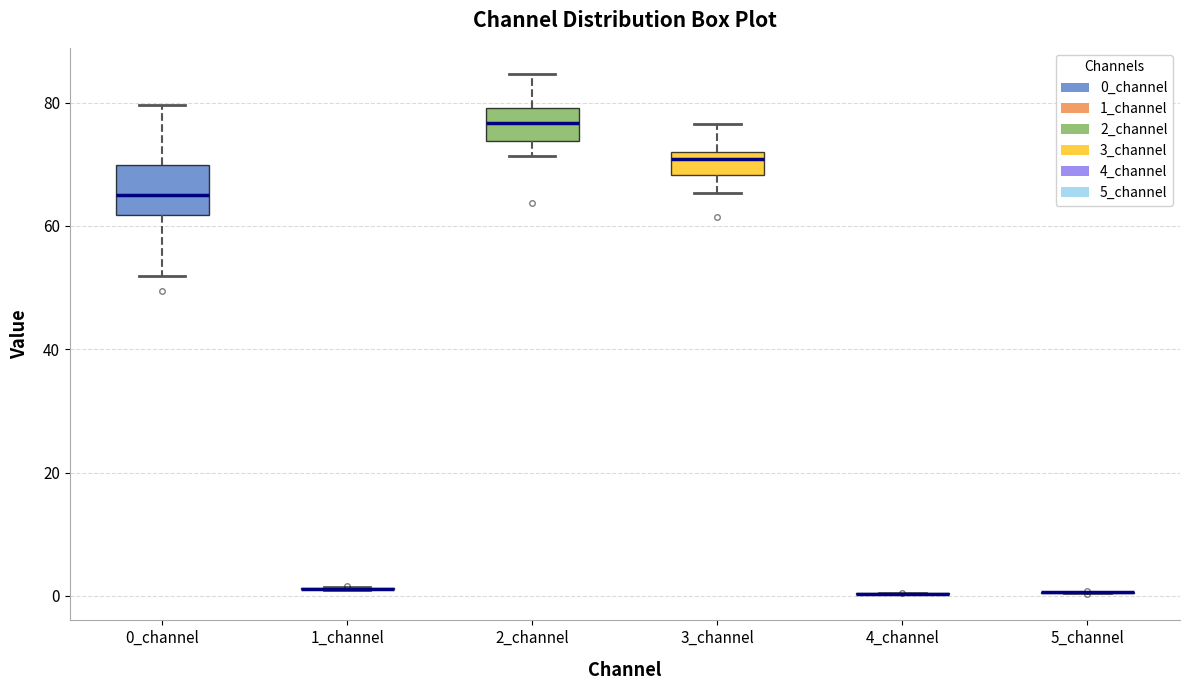

Reading left to right, read every box against the y-axis: the position of its median line, the range the box covers, and the ends of its whiskers. The values are not printed on the chart, so give them approximately, as read against the axis.

0_channel: median 64, box 62 to 70, whiskers 52 to 80
1_channel: box collapsed to a line at 2, whiskers 0 to 2
2_channel: median 76, box 74 to 80, whiskers 72 to 84
3_channel: median 70, box 68 to 72, whiskers 66 to 76
4_channel: box collapsed to a line at 0, whiskers 0 to 0
5_channel: box collapsed to a line at 0, whiskers 0 to 0